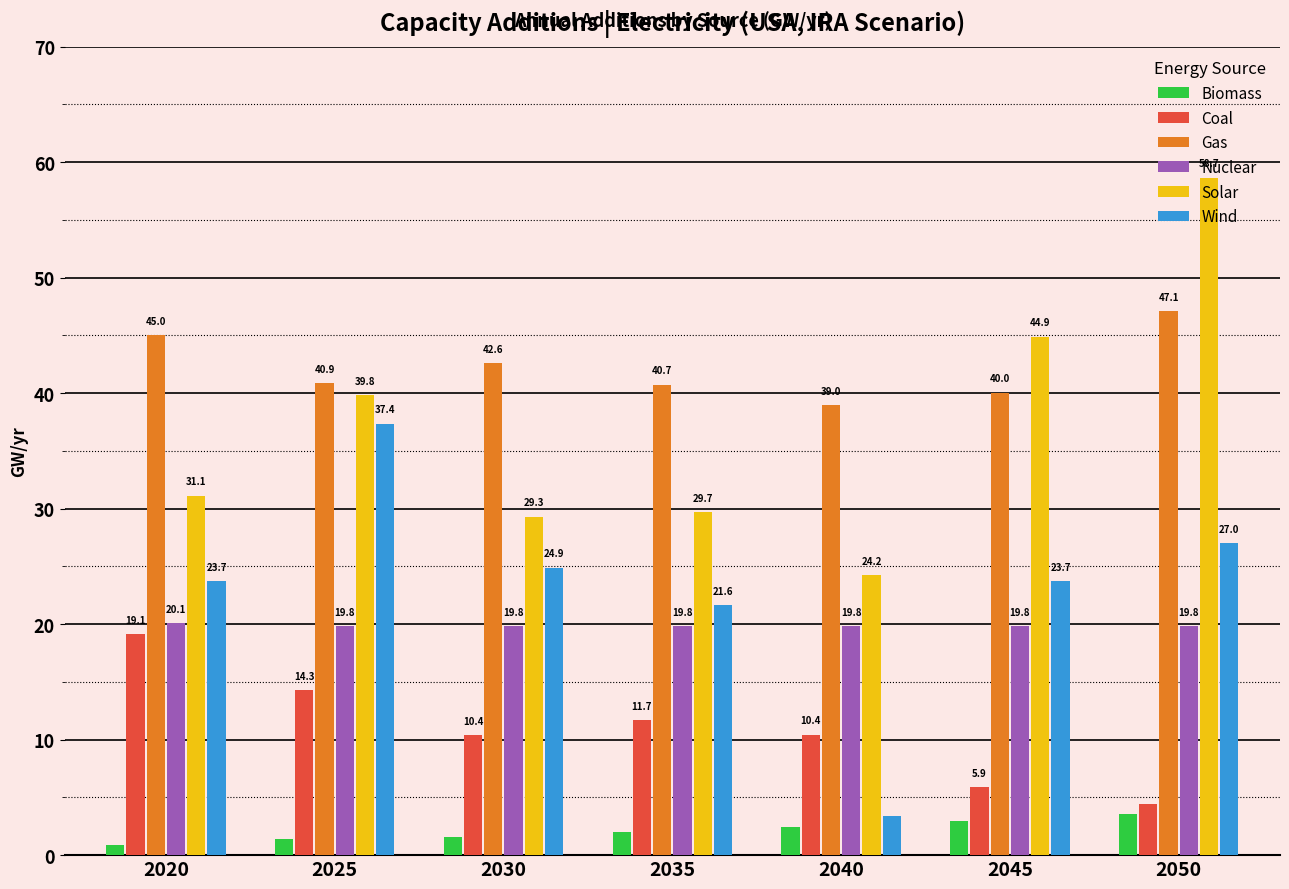

Rank the series at 2035 from highest to lowest value.

Gas, Solar, Wind, Nuclear, Coal, Biomass